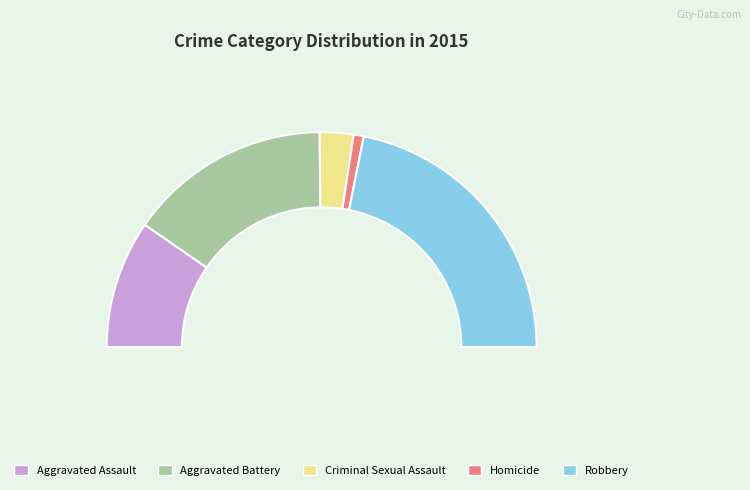

To the nearest percent, what percentage of the pie is Criminal Sexual Assault?

5%